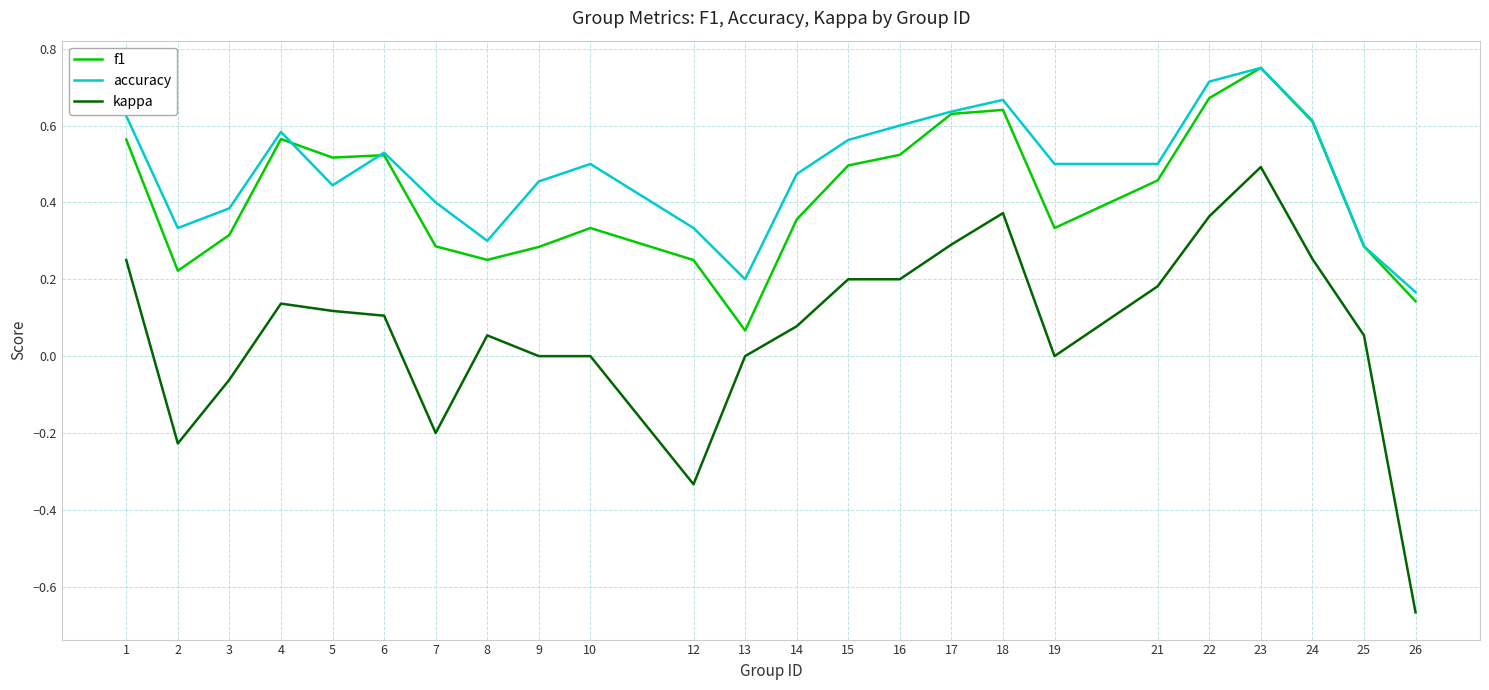

Between 16 and 23, which series saw the biggest shift?

kappa